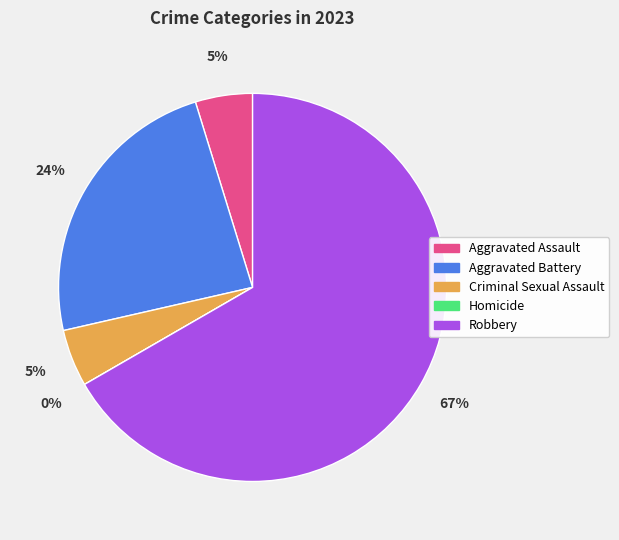

What is the change in value from Criminal Sexual Assault to Robbery?

+13